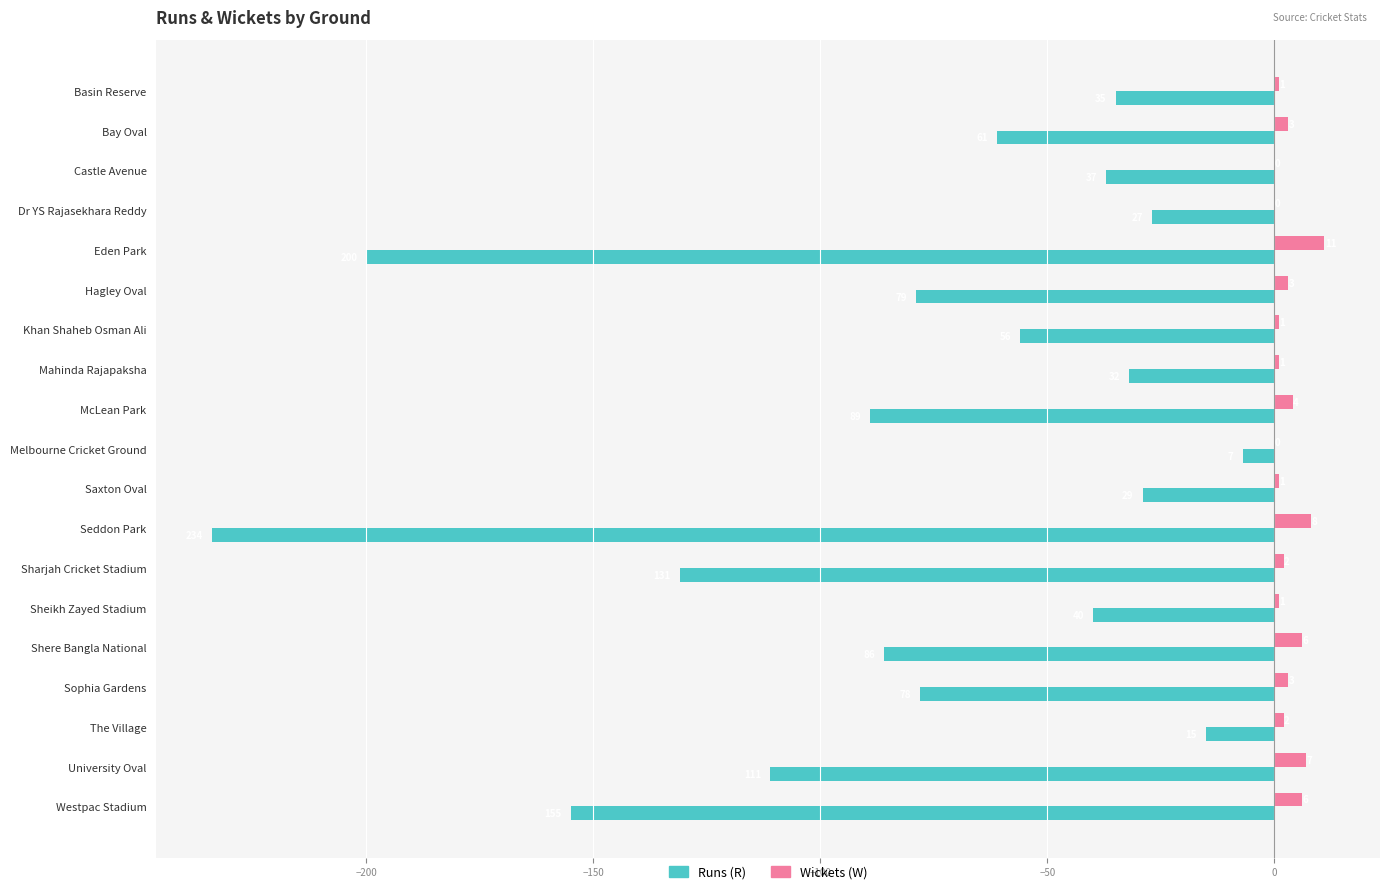

What is the sum of all Wickets (W) values?

60